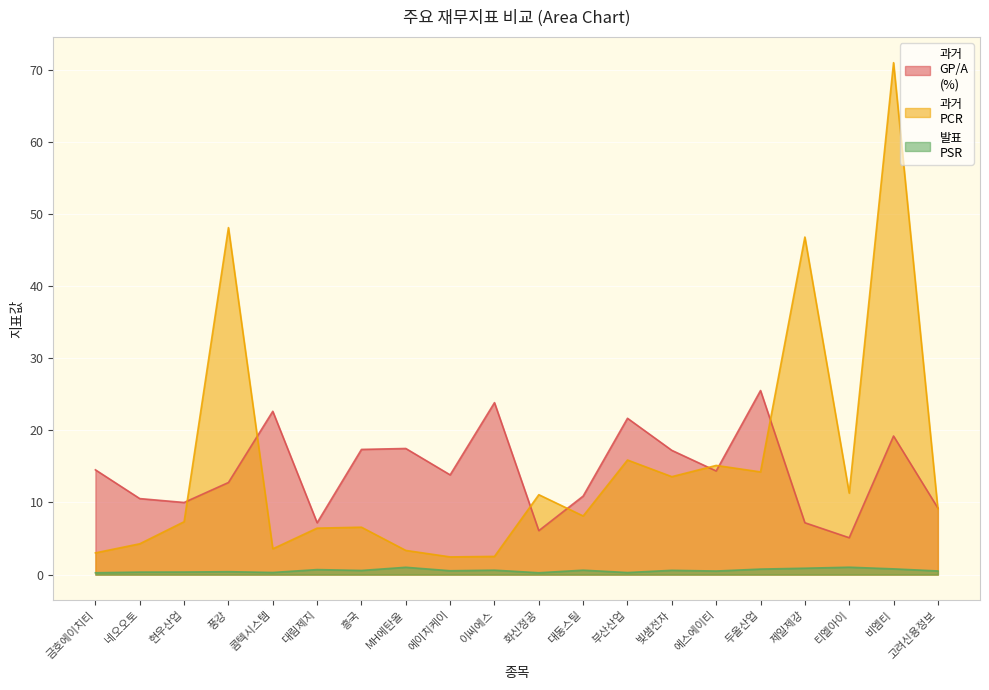

How many lines are shown in the chart?

3